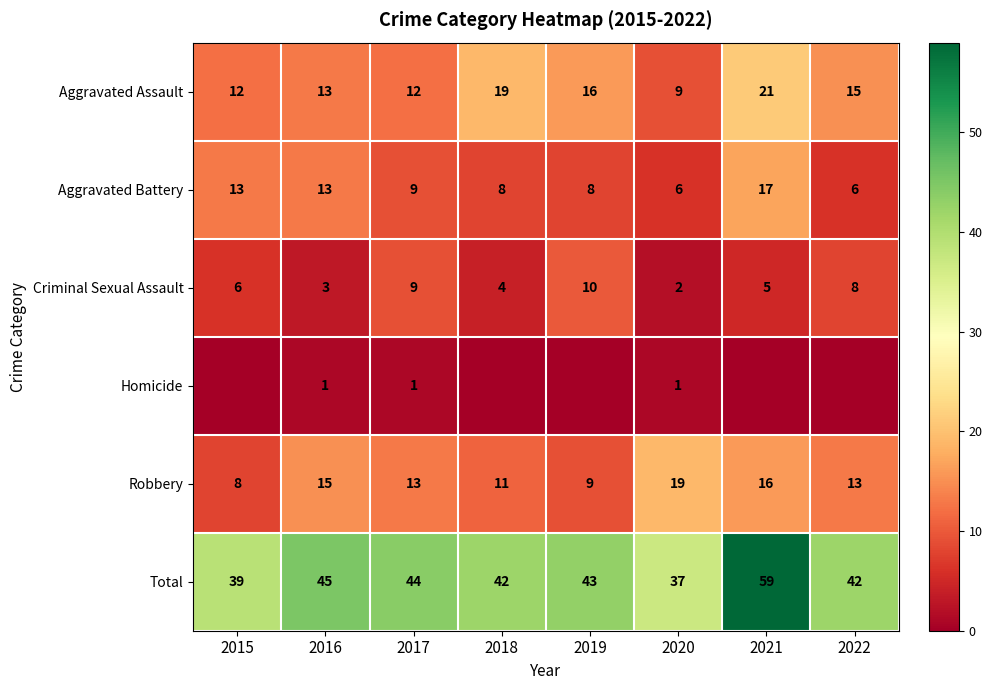

The Homicide series shows 1 at 2017. True or false?

True